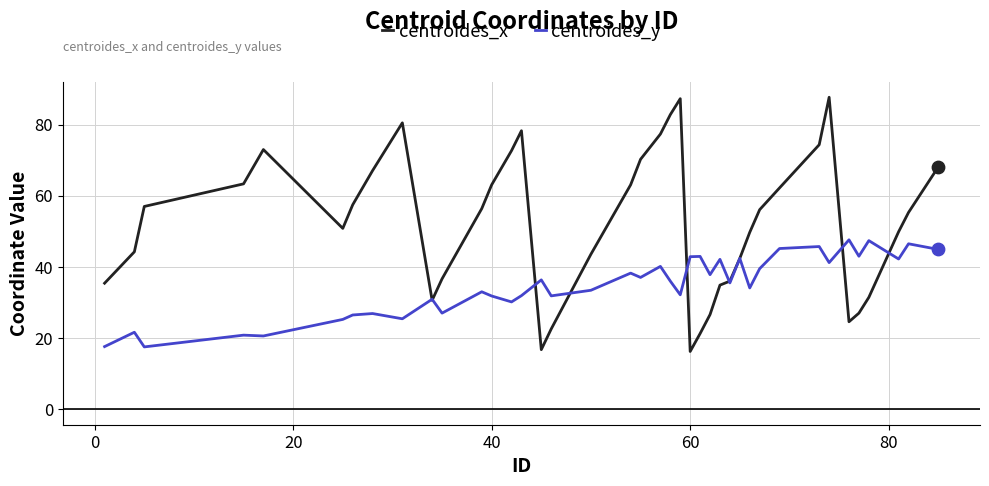

At how many categories does at least one series exceed 19?

40